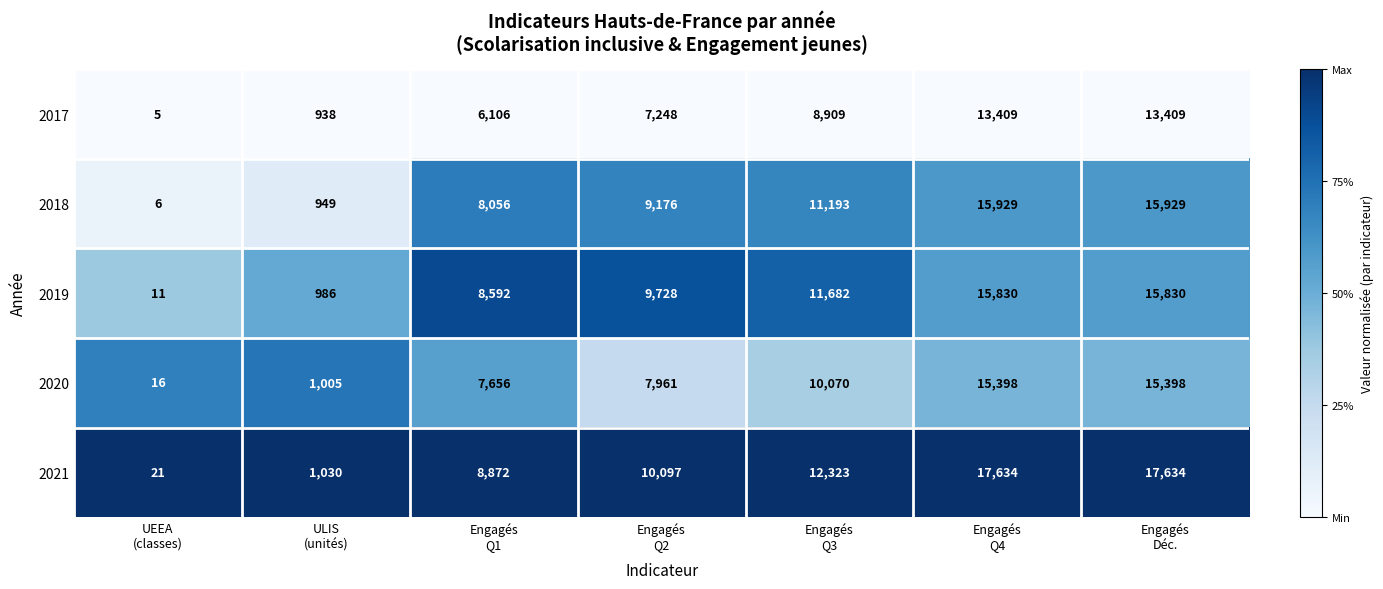

Which series has the widest spread of values?

2021